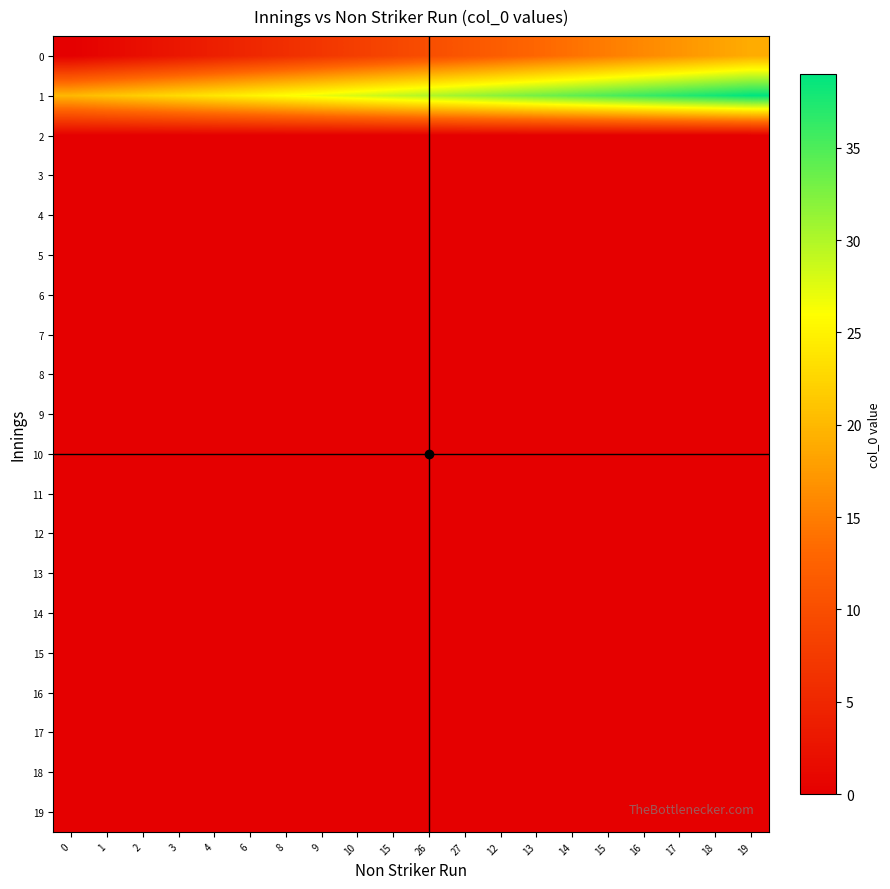

Reading left to right, extract all data points from this chart.

0: 0=0	1=1	2=2	3=3	4=4	6=5	8=6	9=7	10=8	15=9	26=10	27=11	12=12	13=13	14=14	15=15	16=16	17=17	18=18	19=19
1: 0=20	1=21	2=22	3=23	4=24	6=25	8=26	9=27	10=28	15=29	26=30	27=31	12=32	13=33	14=34	15=35	16=36	17=37	18=38	19=39
2: 0=0	1=0	2=0	3=0	4=0	6=0	8=0	9=0	10=0	15=0	26=0	27=0	12=0	13=0	14=0	15=0	16=0	17=0	18=0	19=0
3: 0=0	1=0	2=0	3=0	4=0	6=0	8=0	9=0	10=0	15=0	26=0	27=0	12=0	13=0	14=0	15=0	16=0	17=0	18=0	19=0
4: 0=0	1=0	2=0	3=0	4=0	6=0	8=0	9=0	10=0	15=0	26=0	27=0	12=0	13=0	14=0	15=0	16=0	17=0	18=0	19=0
5: 0=0	1=0	2=0	3=0	4=0	6=0	8=0	9=0	10=0	15=0	26=0	27=0	12=0	13=0	14=0	15=0	16=0	17=0	18=0	19=0
6: 0=0	1=0	2=0	3=0	4=0	6=0	8=0	9=0	10=0	15=0	26=0	27=0	12=0	13=0	14=0	15=0	16=0	17=0	18=0	19=0
7: 0=0	1=0	2=0	3=0	4=0	6=0	8=0	9=0	10=0	15=0	26=0	27=0	12=0	13=0	14=0	15=0	16=0	17=0	18=0	19=0
8: 0=0	1=0	2=0	3=0	4=0	6=0	8=0	9=0	10=0	15=0	26=0	27=0	12=0	13=0	14=0	15=0	16=0	17=0	18=0	19=0
9: 0=0	1=0	2=0	3=0	4=0	6=0	8=0	9=0	10=0	15=0	26=0	27=0	12=0	13=0	14=0	15=0	16=0	17=0	18=0	19=0
10: 0=0	1=0	2=0	3=0	4=0	6=0	8=0	9=0	10=0	15=0	26=0	27=0	12=0	13=0	14=0	15=0	16=0	17=0	18=0	19=0
11: 0=0	1=0	2=0	3=0	4=0	6=0	8=0	9=0	10=0	15=0	26=0	27=0	12=0	13=0	14=0	15=0	16=0	17=0	18=0	19=0
12: 0=0	1=0	2=0	3=0	4=0	6=0	8=0	9=0	10=0	15=0	26=0	27=0	12=0	13=0	14=0	15=0	16=0	17=0	18=0	19=0
13: 0=0	1=0	2=0	3=0	4=0	6=0	8=0	9=0	10=0	15=0	26=0	27=0	12=0	13=0	14=0	15=0	16=0	17=0	18=0	19=0
14: 0=0	1=0	2=0	3=0	4=0	6=0	8=0	9=0	10=0	15=0	26=0	27=0	12=0	13=0	14=0	15=0	16=0	17=0	18=0	19=0
15: 0=0	1=0	2=0	3=0	4=0	6=0	8=0	9=0	10=0	15=0	26=0	27=0	12=0	13=0	14=0	15=0	16=0	17=0	18=0	19=0
16: 0=0	1=0	2=0	3=0	4=0	6=0	8=0	9=0	10=0	15=0	26=0	27=0	12=0	13=0	14=0	15=0	16=0	17=0	18=0	19=0
17: 0=0	1=0	2=0	3=0	4=0	6=0	8=0	9=0	10=0	15=0	26=0	27=0	12=0	13=0	14=0	15=0	16=0	17=0	18=0	19=0
18: 0=0	1=0	2=0	3=0	4=0	6=0	8=0	9=0	10=0	15=0	26=0	27=0	12=0	13=0	14=0	15=0	16=0	17=0	18=0	19=0
19: 0=0	1=0	2=0	3=0	4=0	6=0	8=0	9=0	10=0	15=0	26=0	27=0	12=0	13=0	14=0	15=0	16=0	17=0	18=0	19=0